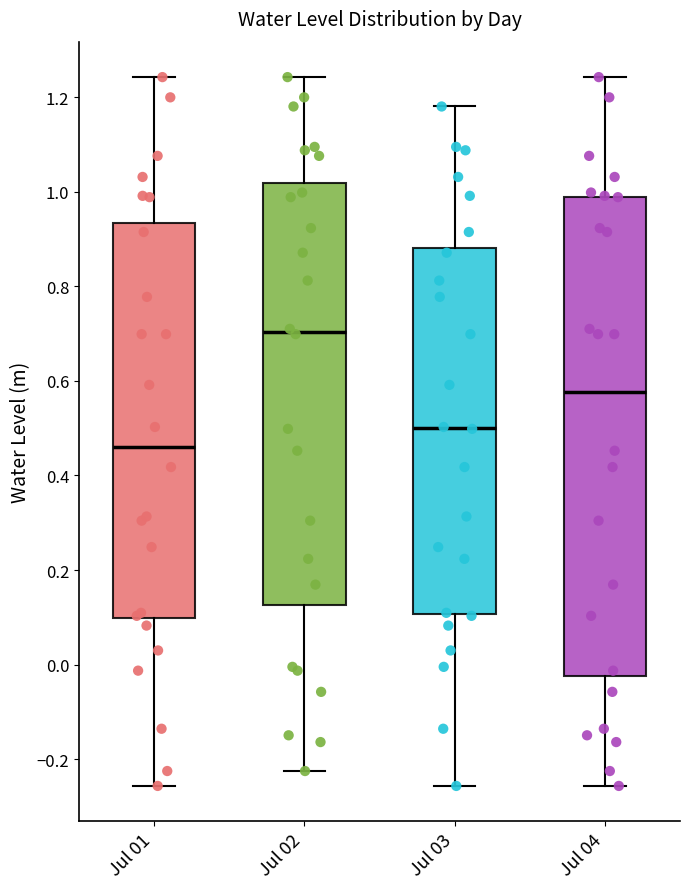

Where does the lower whisker of the box for Jul 03 end on the y-axis? The values are not printed on the chart, so give them approximately, as read against the axis.

-0.26